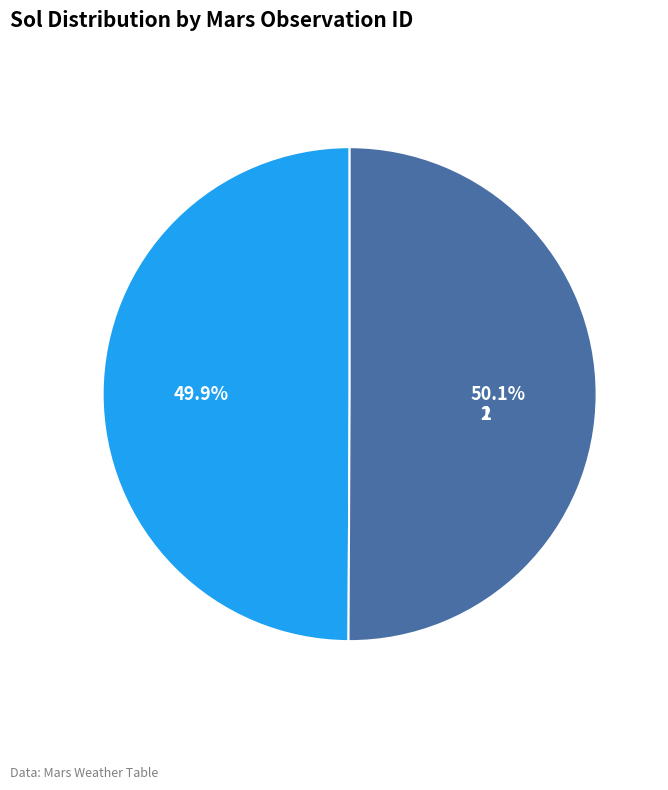

What percentage is the 2 slice, to the nearest percent?

50%